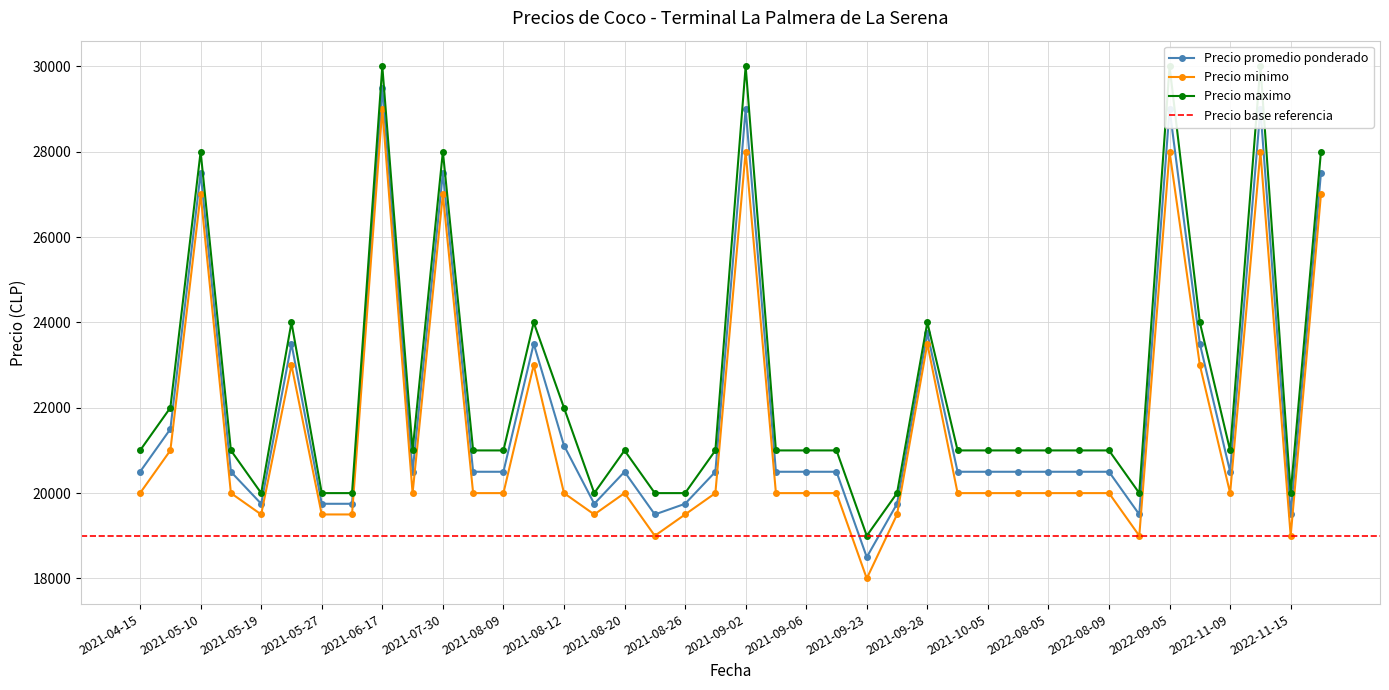

List the series in order of their peak value, lowest first.

Precio minimo, Precio promedio ponderado, Precio maximo